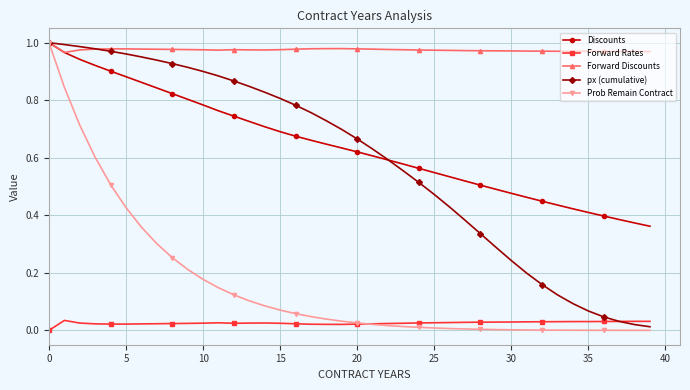

Which series has the largest total across all categories?

Forward Discounts